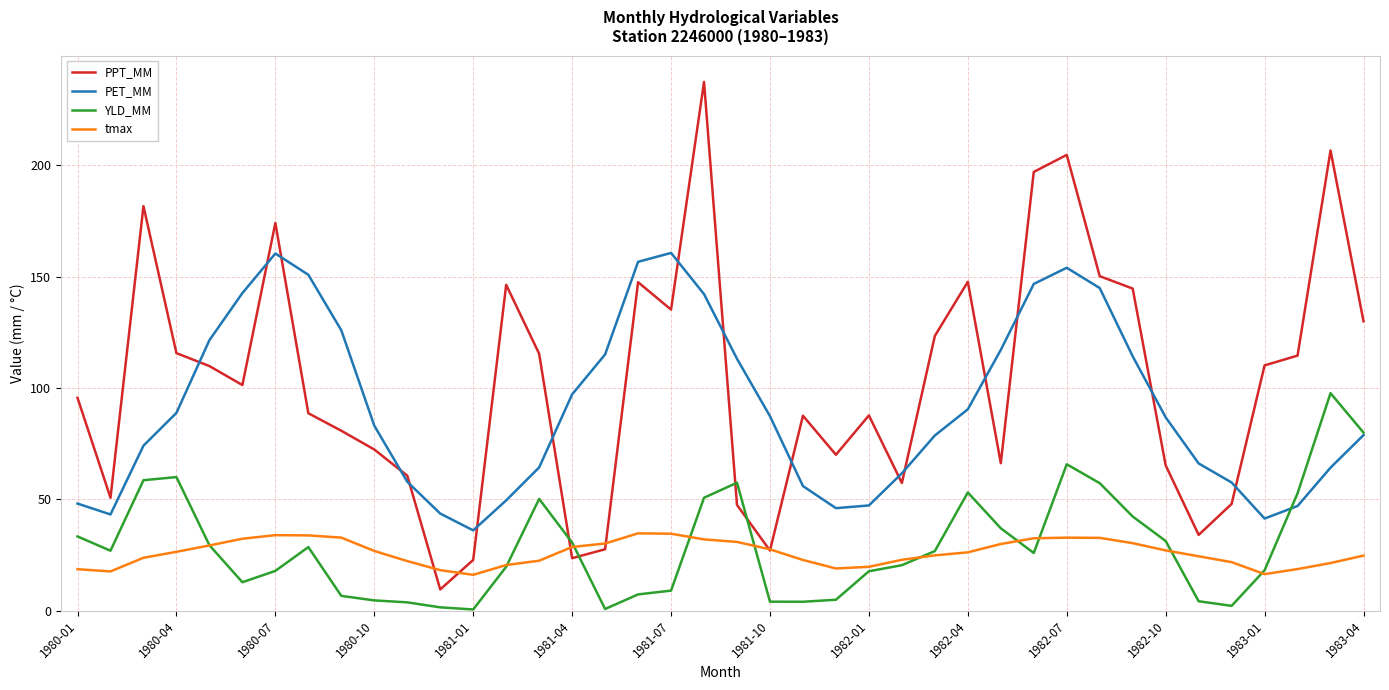

In tmax, how many points are higher than both neighbors (excluding endpoints)?

3